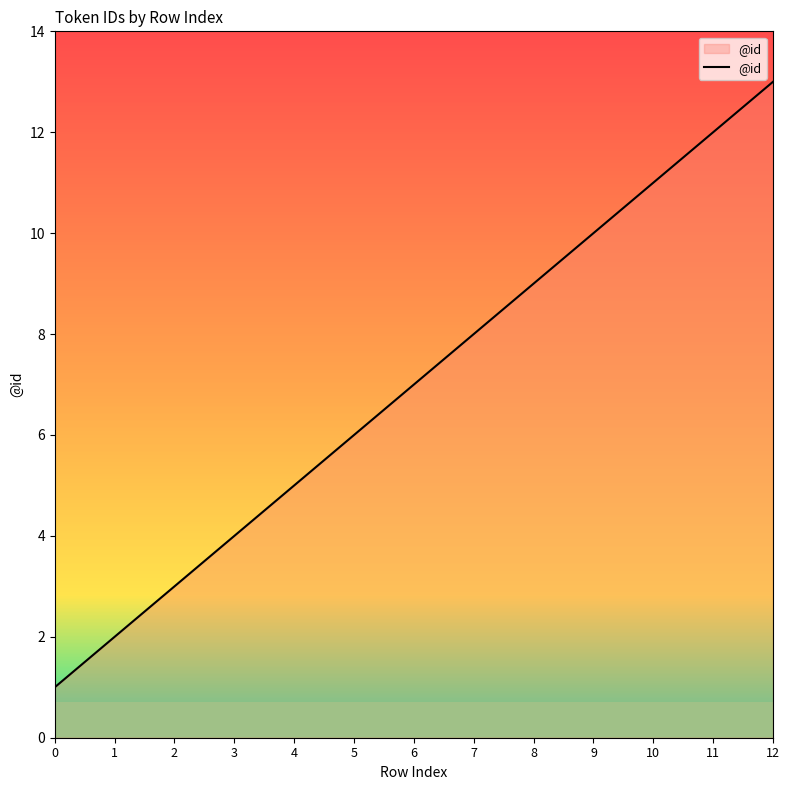

Reading right to left, what are all the values shown in this chart?

13	12	11	10	9	8	7	6	5	4	3	2	1